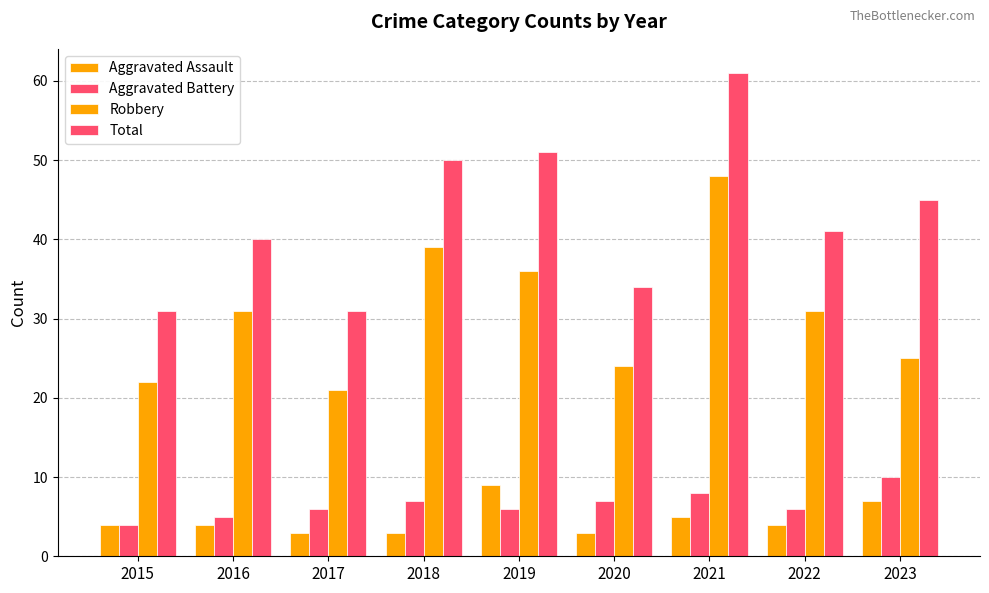

Which series has the largest total across all categories?

Total